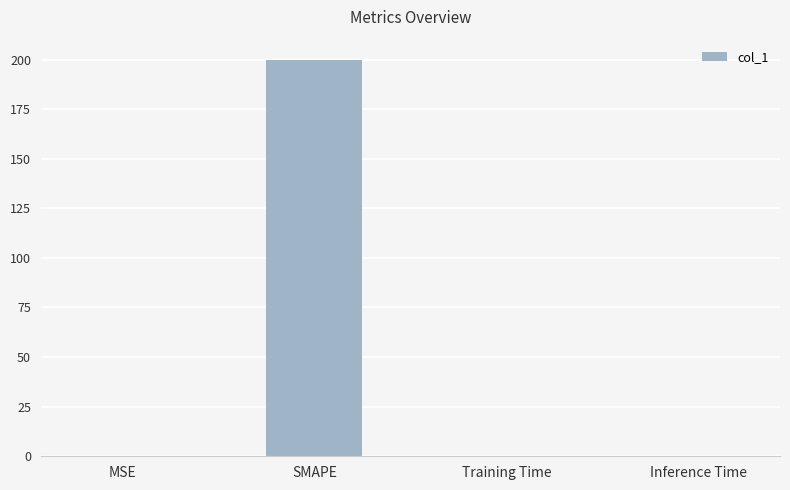

What is the sum of all values?

200.0